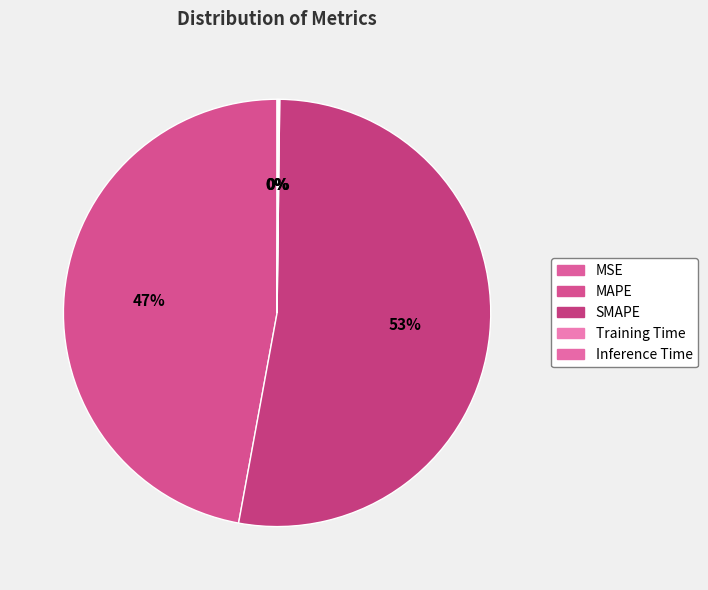

Count the number of slices in the pie.

5